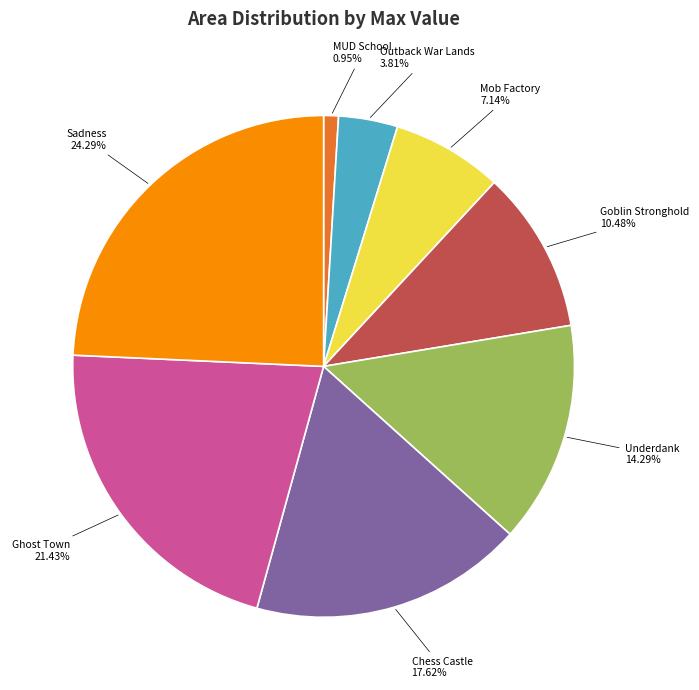

Does Chess Castle represent more than half of the total?

No